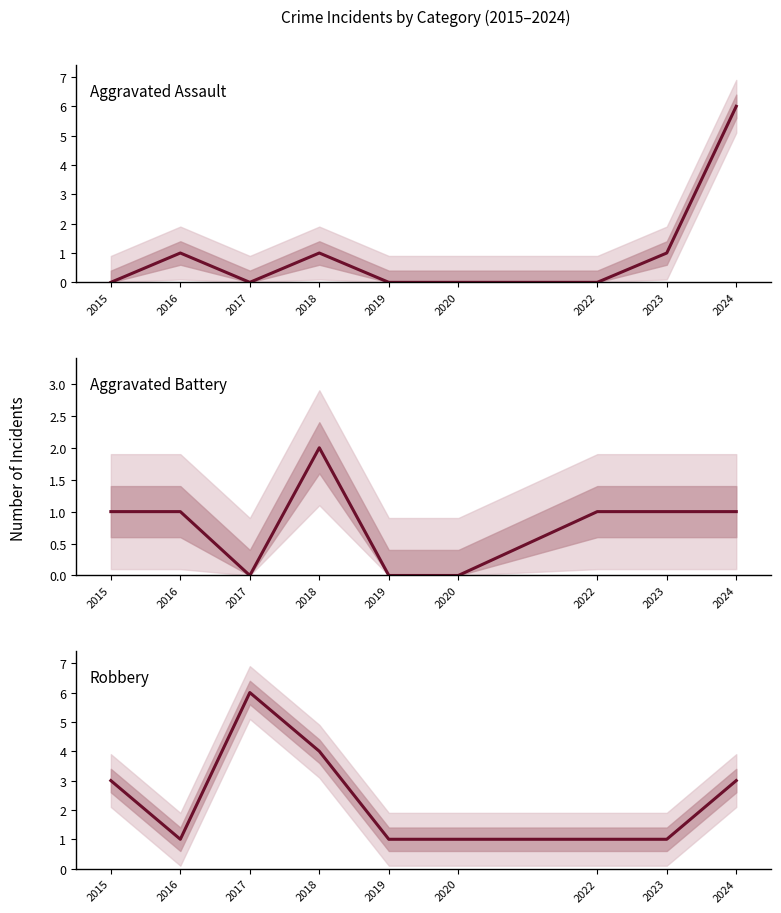

What is the difference between the second highest and second lowest values in the Aggravated Battery series?

1